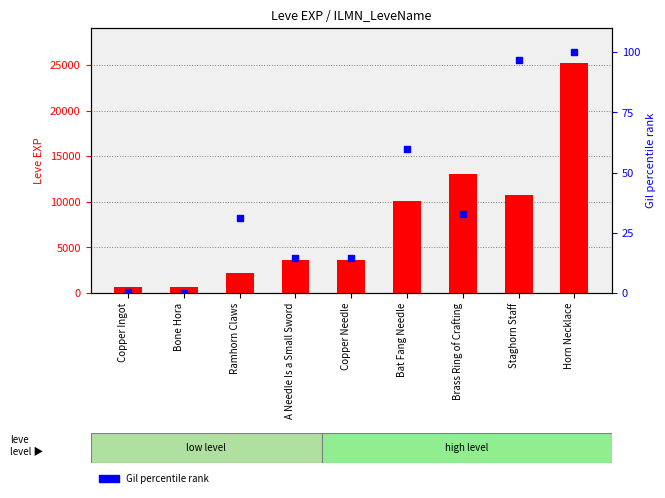

What are all the series names shown in the legend?

Leve EXP, Gil percentile rank